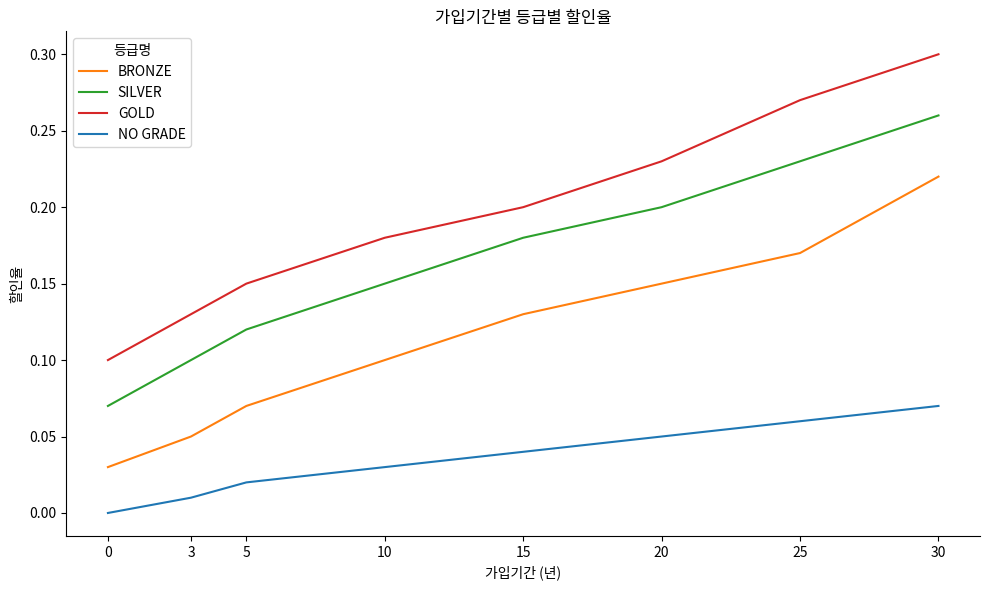

True or false: NO GRADE and GOLD intersect in this chart.

False